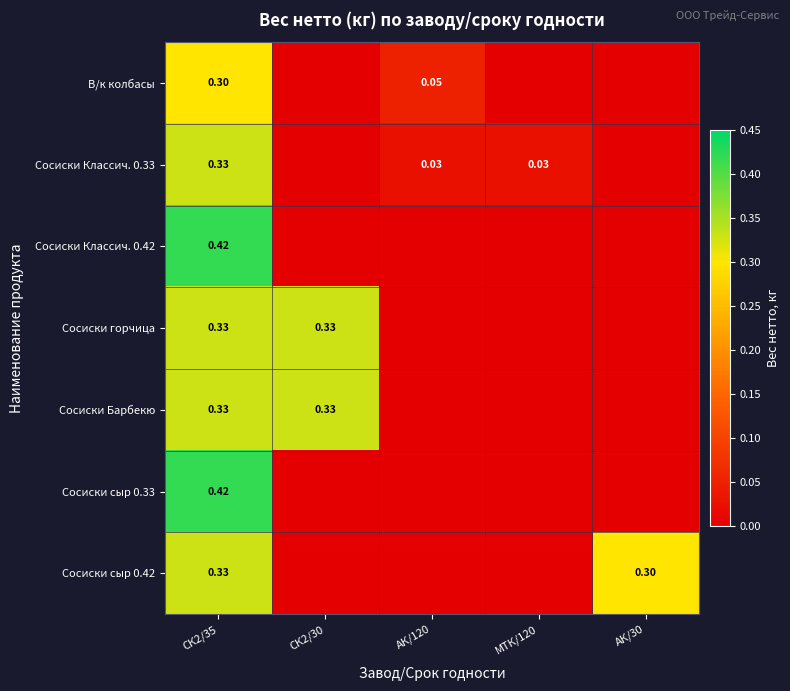

What is the total value across all series at АК/120?

0.1